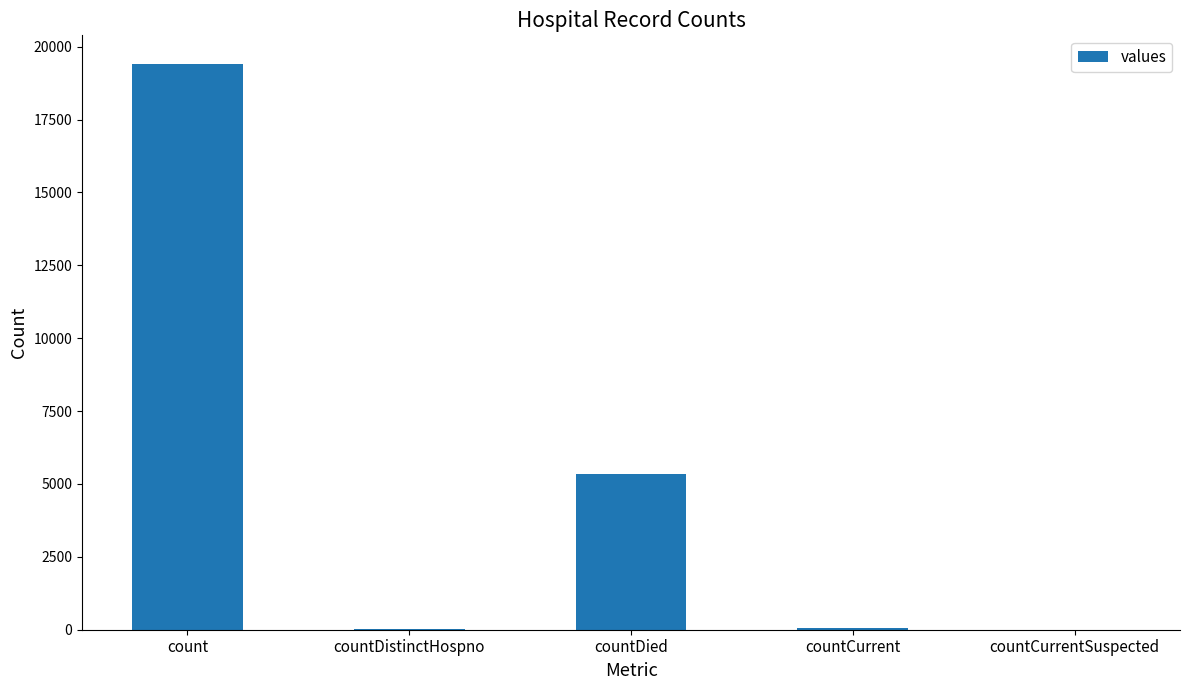

True or false: the data shows 0 at countCurrentSuspected.

True